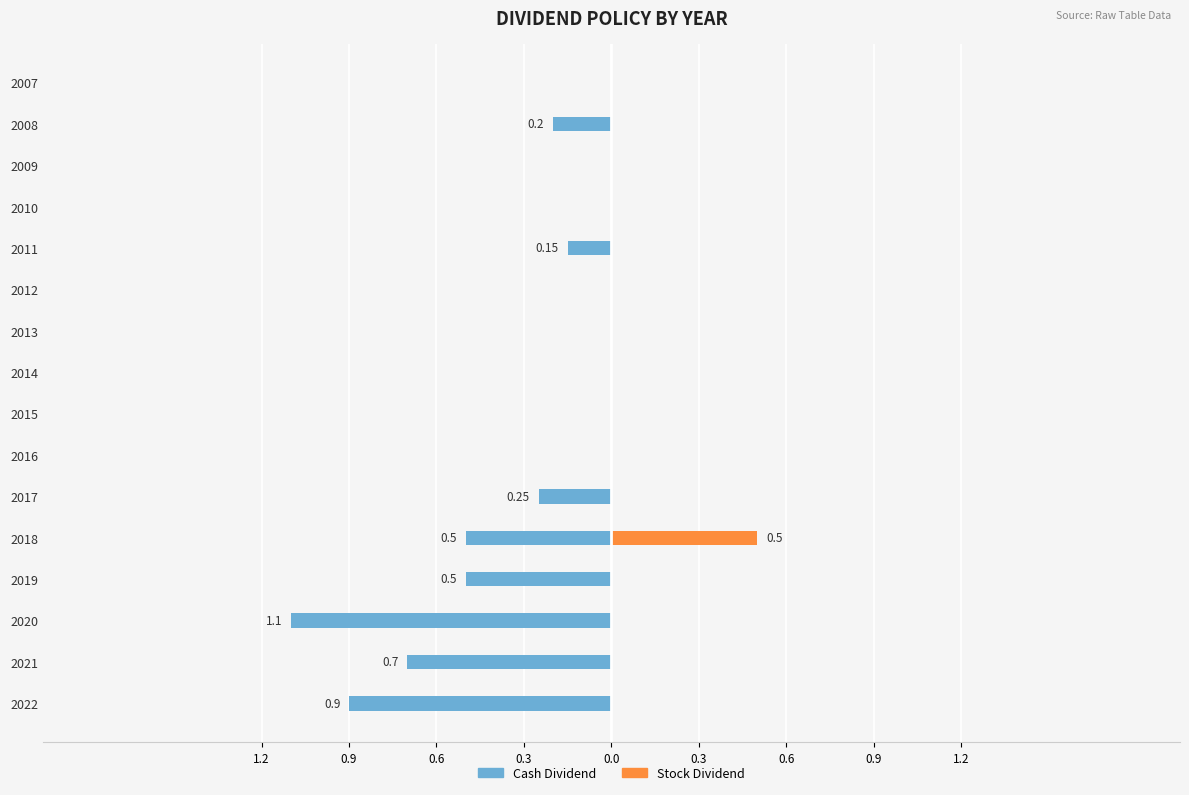

Is the value of Cash Dividend at 2014 greater than the value of Stock Dividend at 2015?

No